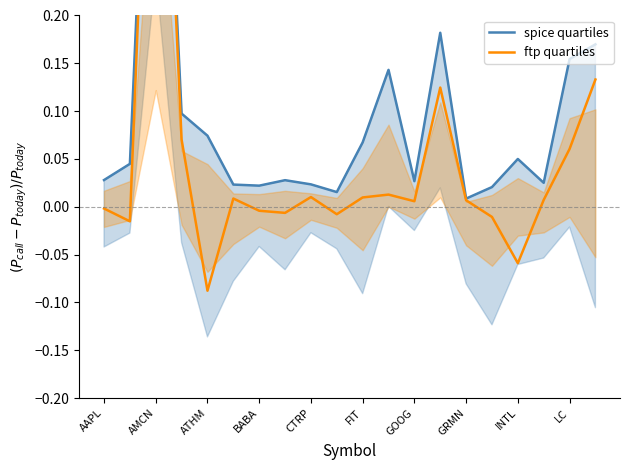

True or false: spice quartiles and ftp quartiles intersect in this chart.

False